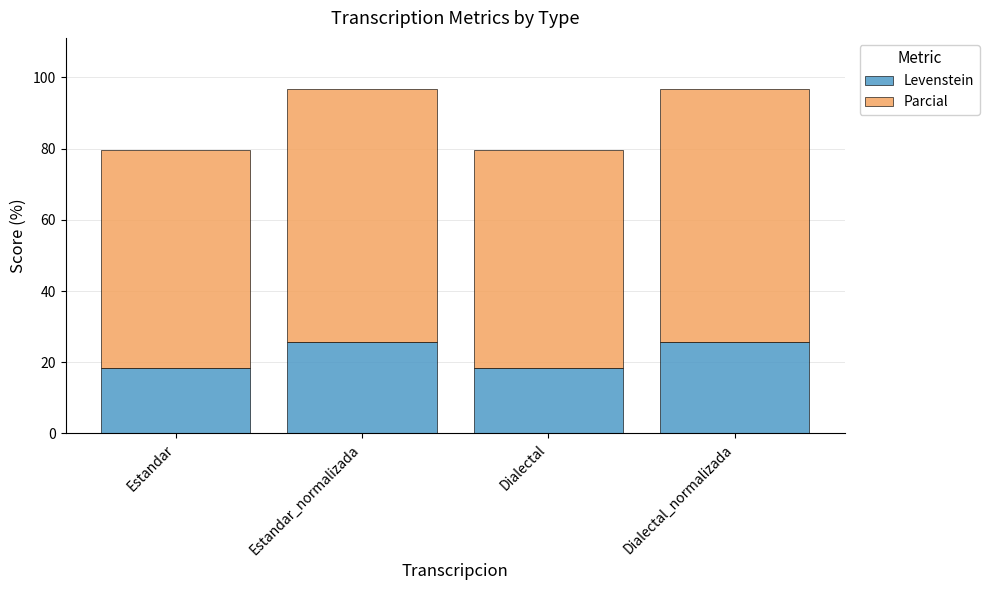

What is the maximum value for Levenstein?

25.6